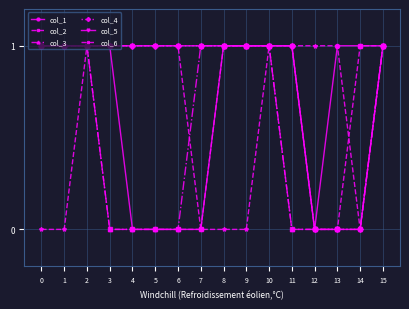

What is the sum of the col_6 values at 1 and 6?

1